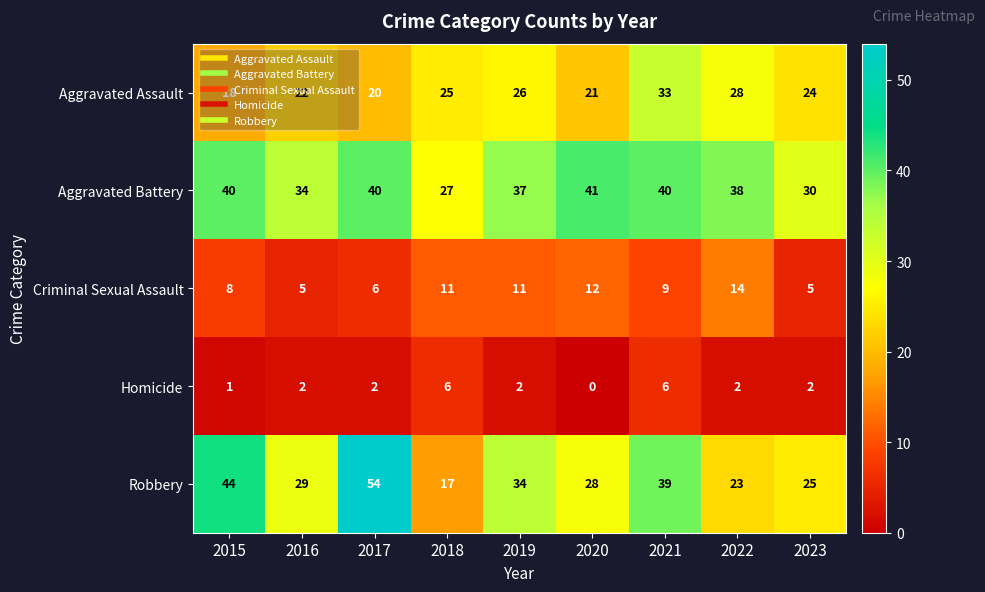

Which series has the largest total across all categories?

Aggravated Battery